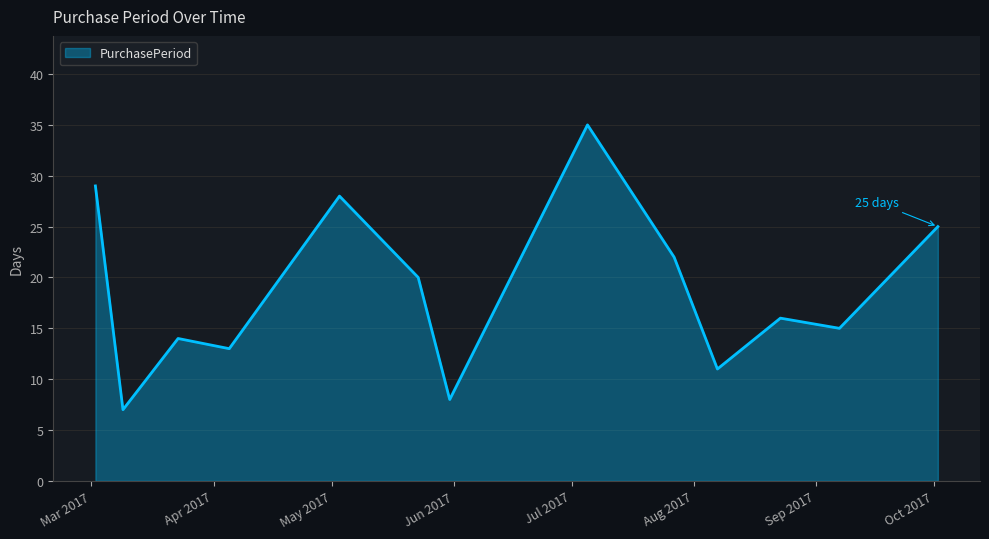

What is the smallest value displayed?

7